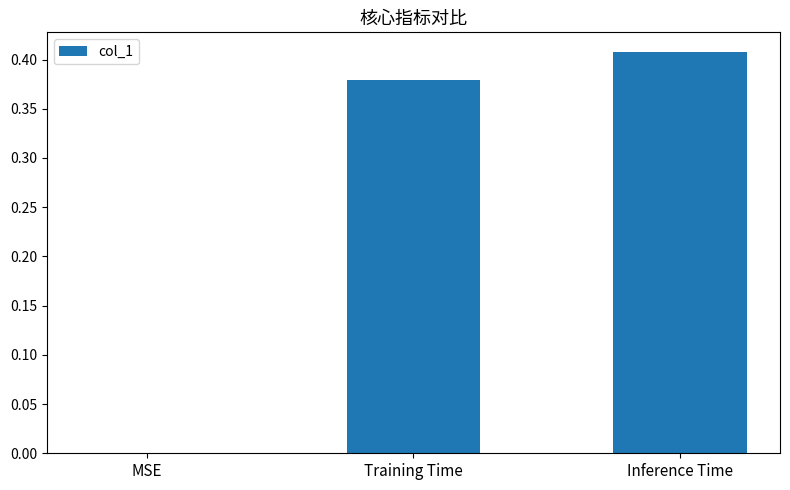

What is the sum of all values?

0.8